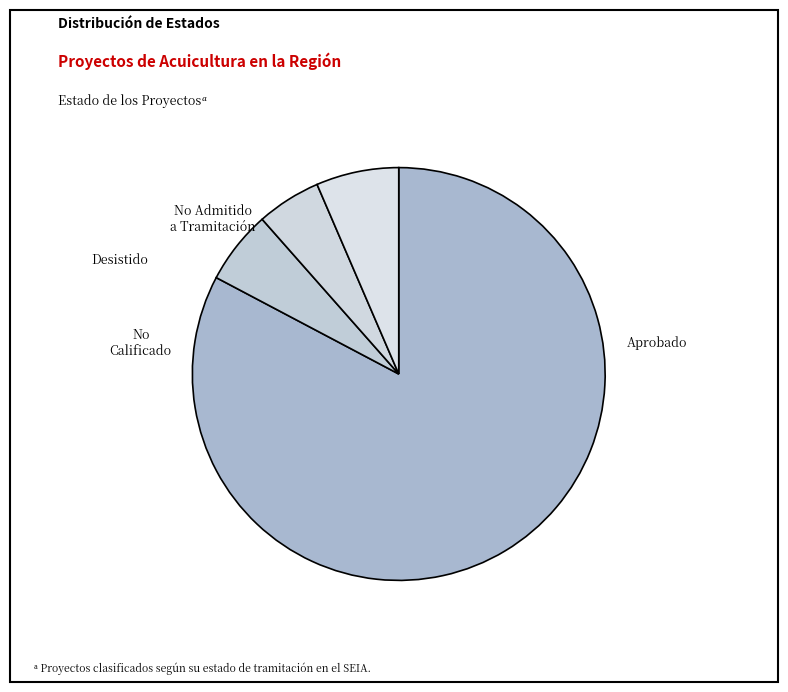

How many slices are in this pie chart?

4